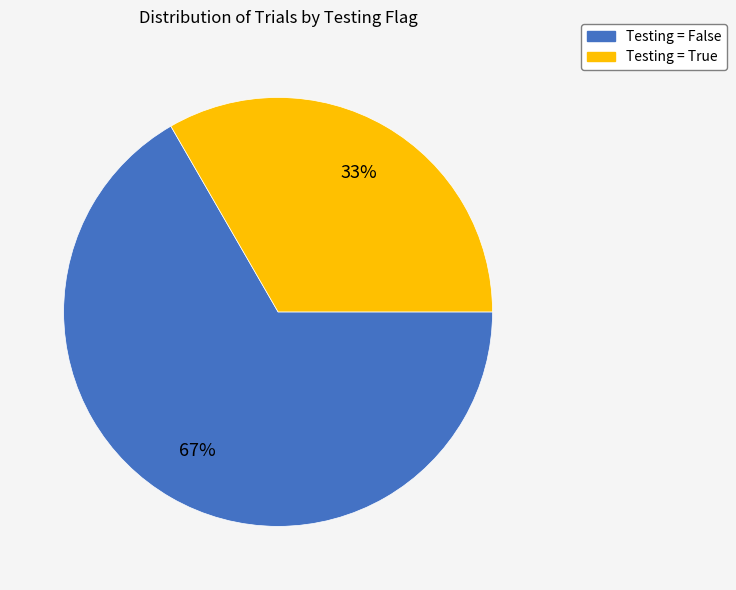

To the nearest percent, what is the average slice percentage?

50%